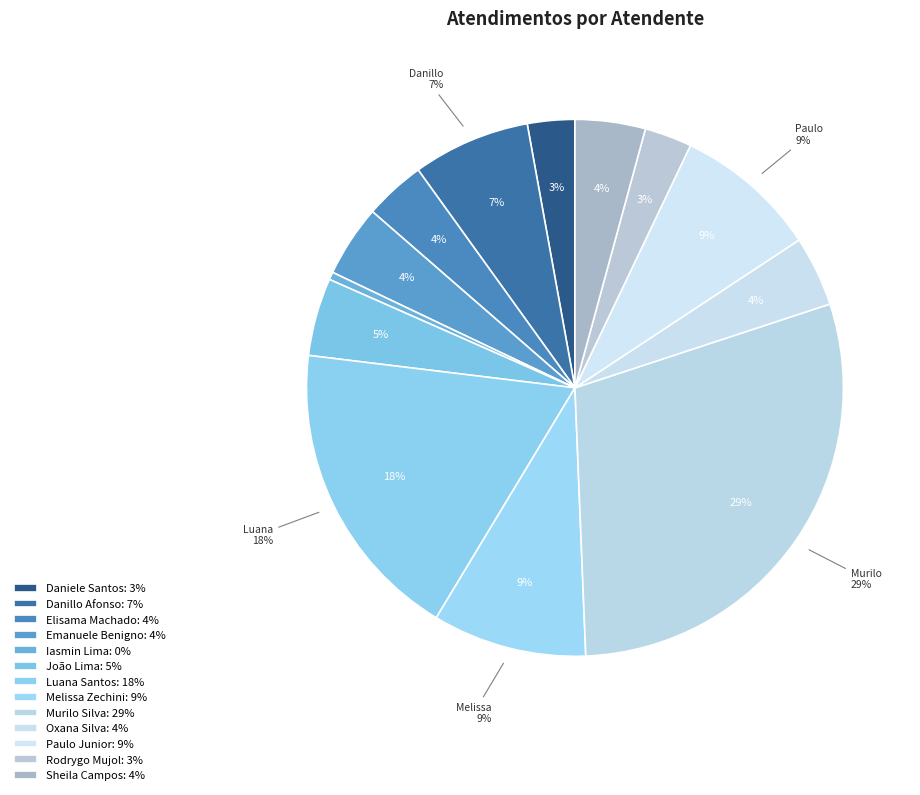

Is it true that Rodrygo Moura Mujol is 3% of the pie?

True